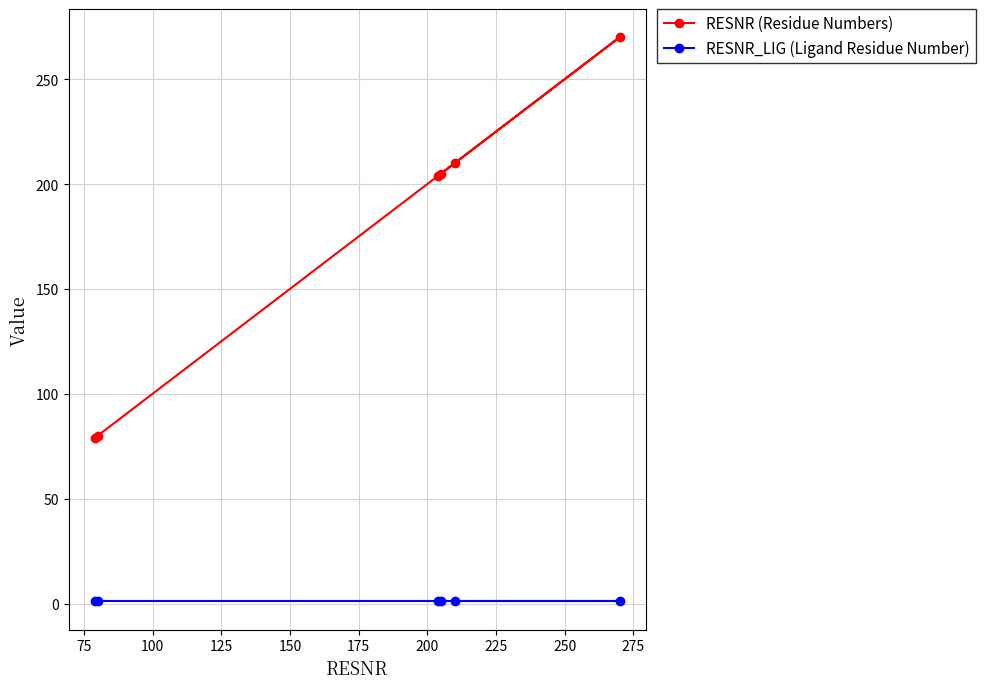

What are all the series names shown in the legend?

RESNR (Residue Numbers), RESNR_LIG (Ligand Residue Number)